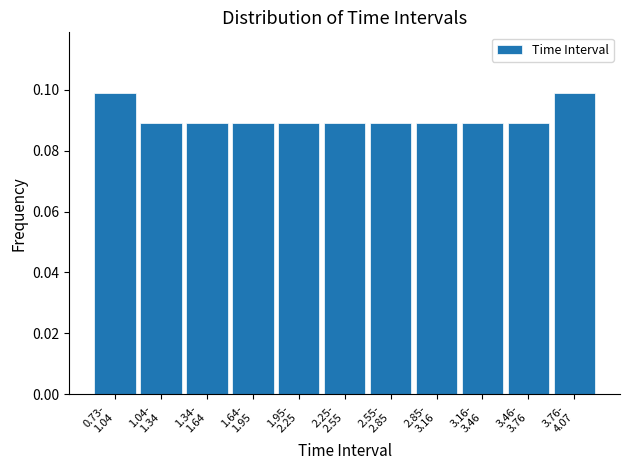

Count the values in the range 0 to 1.

11